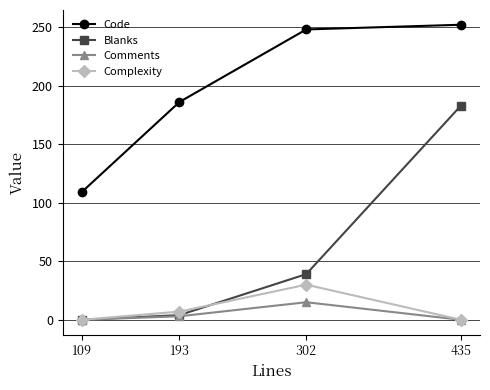

Which series has the largest range (max minus min)?

Blanks